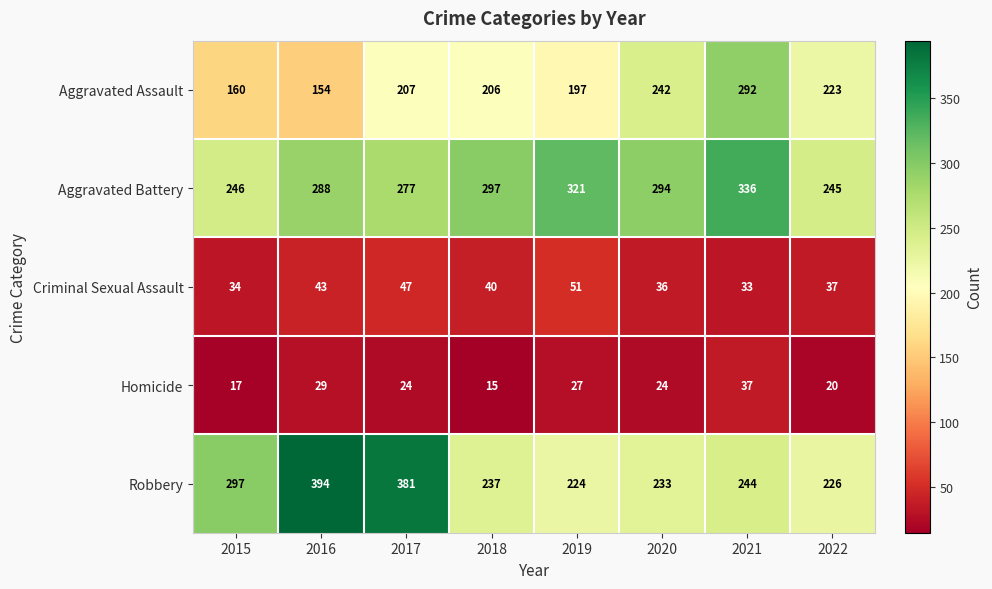

At how many categories does at least one series exceed 76?

8